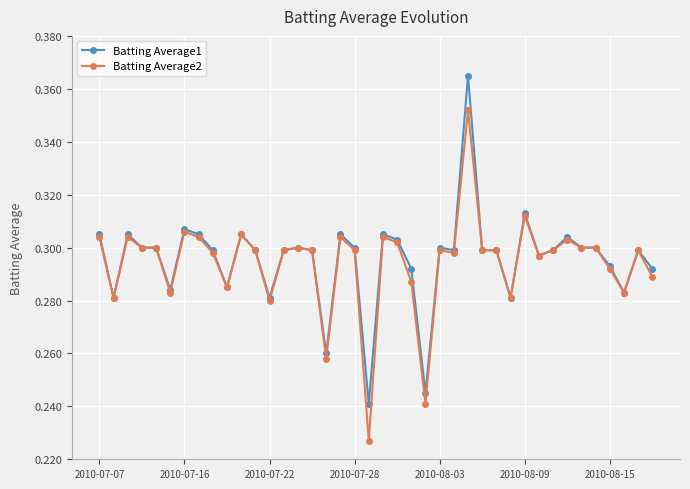

Which series has the largest total across all categories?

Batting Average1